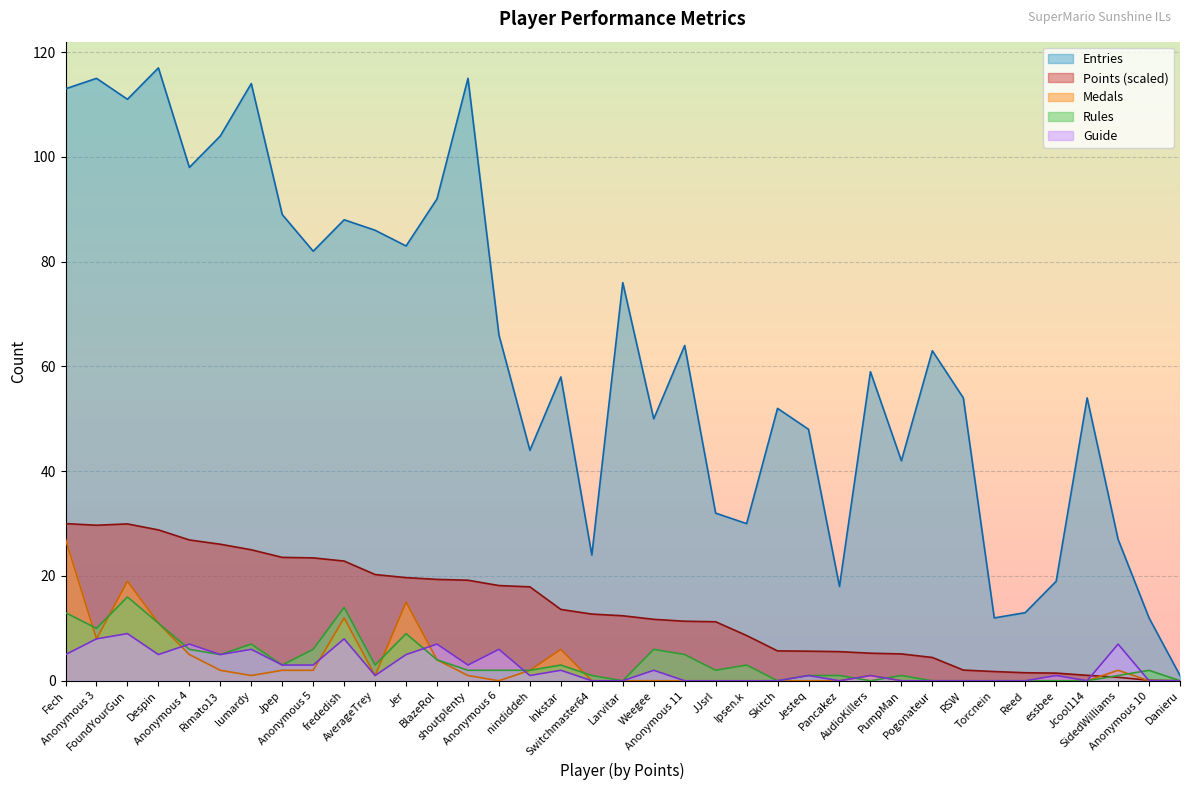

What is the total value across all series at Despin?

172.8